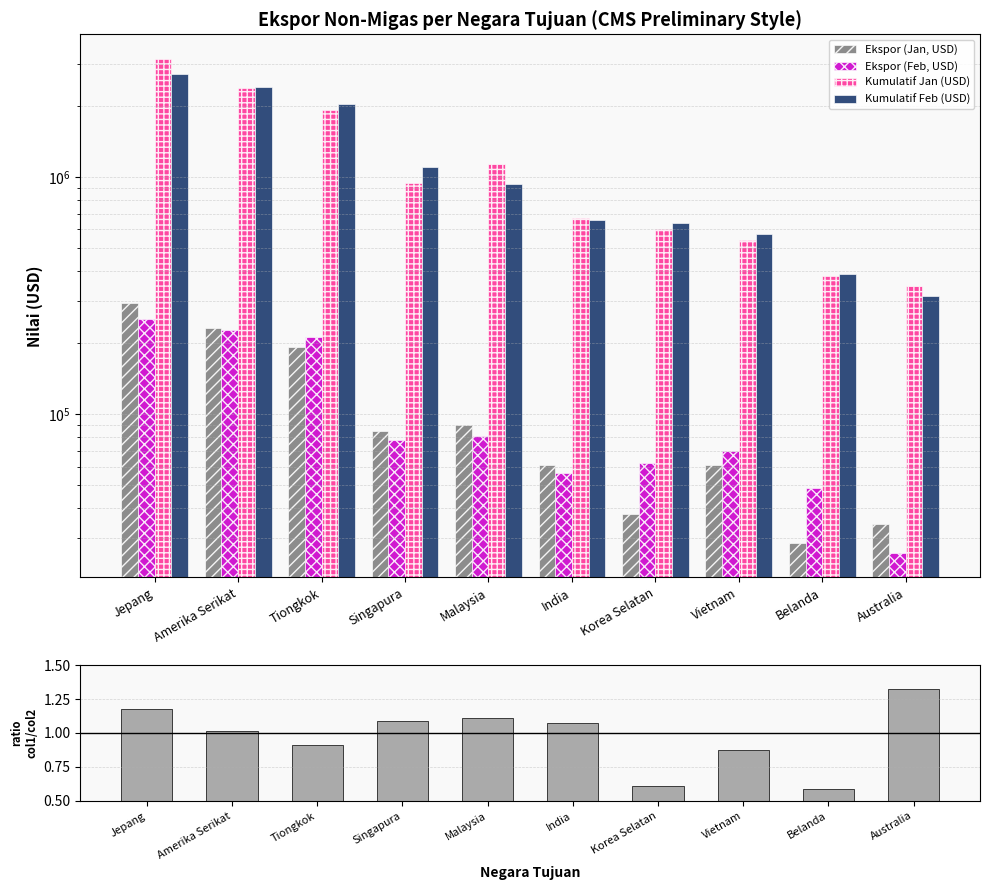

Reading right to left, list all the values displayed in this chart.

Ekspor (Jan, USD): Australia=34399.7	Belanda=28518.7	Vietnam=61086.8	Korea Selatan=37832.6	India=60645.6	Malaysia=89753.2	Singapura=84783.3	Tiongkok=191941.3	Amerika Serikat=229561.2	Jepang=295068.3
Ekspor (Feb, USD): Australia=25956.5	Belanda=48821.8	Vietnam=70058.3	Korea Selatan=61843.2	India=56565.5	Malaysia=80886.5	Singapura=77912.4	Tiongkok=210710.8	Amerika Serikat=226524.0	Jepang=251230.1
Kumulatif Jan (USD): Australia=346317.0	Belanda=380440.1	Vietnam=540007.7	Korea Selatan=602082.4	India=670038.8	Malaysia=1135485.8	Singapura=943125.4	Tiongkok=1913100.4	Amerika Serikat=2360345.5	Jepang=3142774.4
Kumulatif Feb (USD): Australia=315103.0	Belanda=389774.6	Vietnam=573438.0	Korea Selatan=641713.7	India=655090.5	Malaysia=936207.5	Singapura=1098239.9	Tiongkok=2031427.1	Amerika Serikat=2402584.2	Jepang=2719661.4
ratio col_1/col_2: Australia=1.3	Belanda=0.6	Vietnam=0.9	Korea Selatan=0.6	India=1.1	Malaysia=1.1	Singapura=1.1	Tiongkok=0.9	Amerika Serikat=1.0	Jepang=1.2